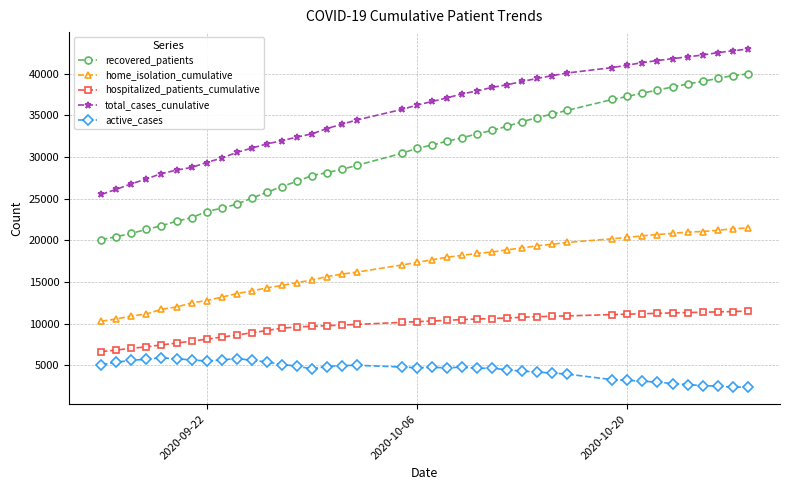

Which series has the largest total across all categories?

total_cases_cunulative